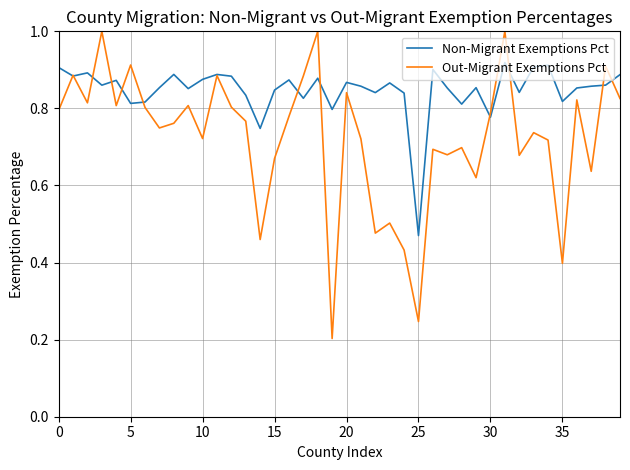

Which series has the largest total across all categories?

Non-Migrant Exemptions Pct